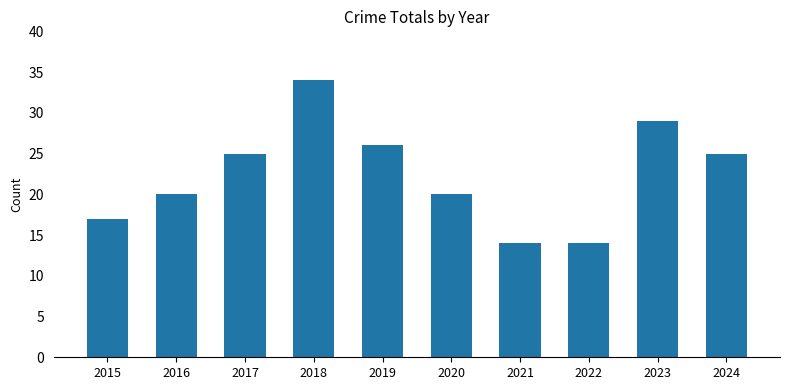

What is the difference between the values at 2024 and 2015?

8